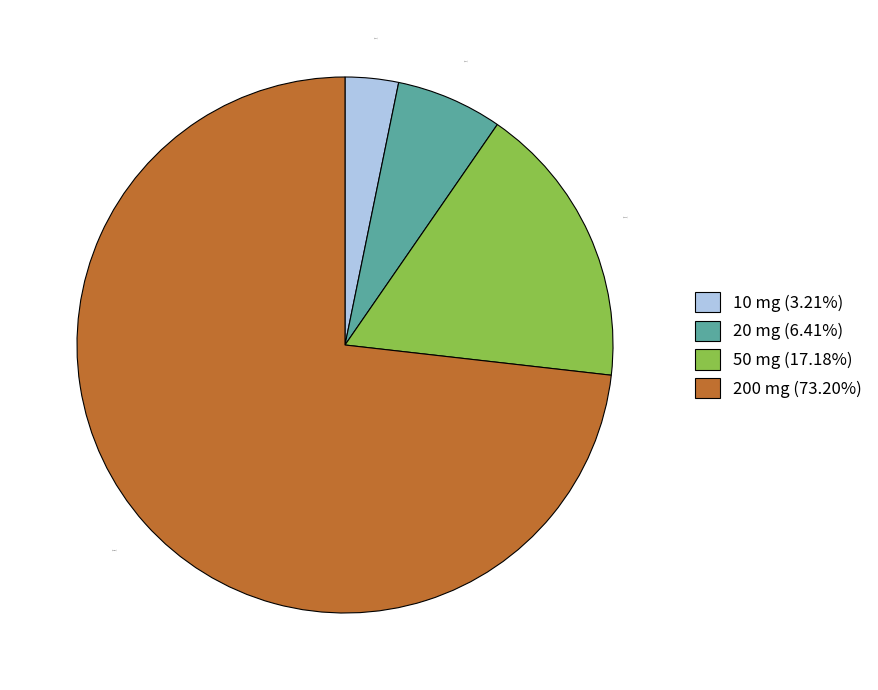

Which slice is the smallest?

10 mg (3.21%)